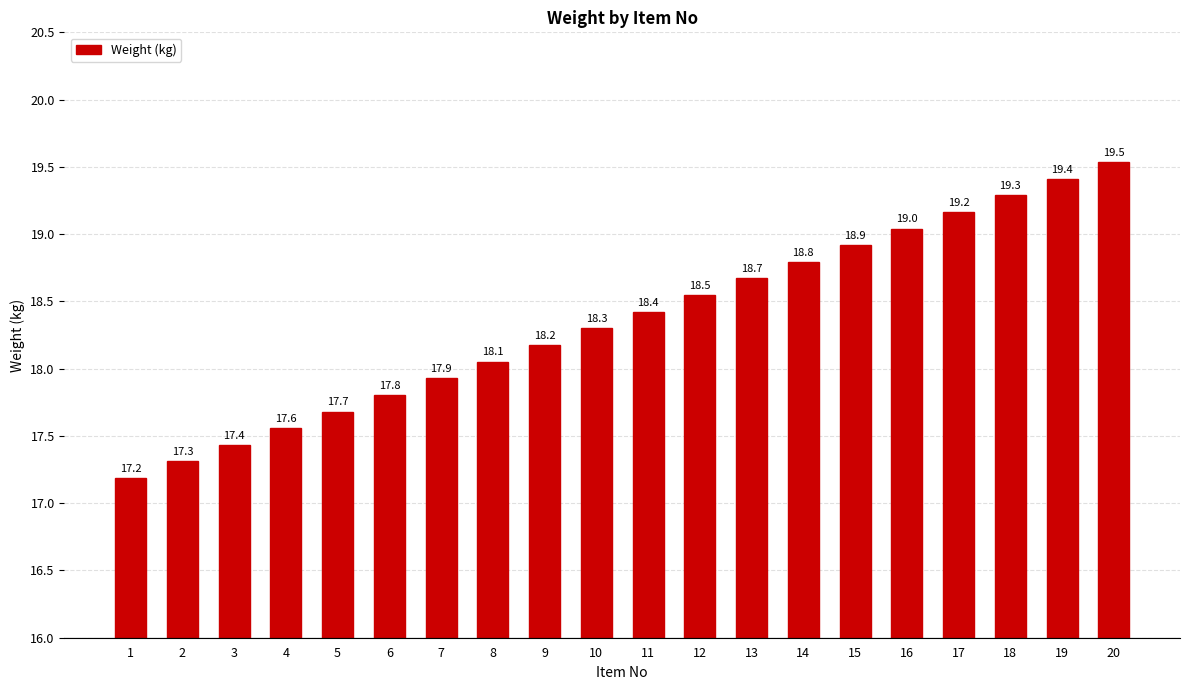

At which category does the chart reach its peak across all series?

20